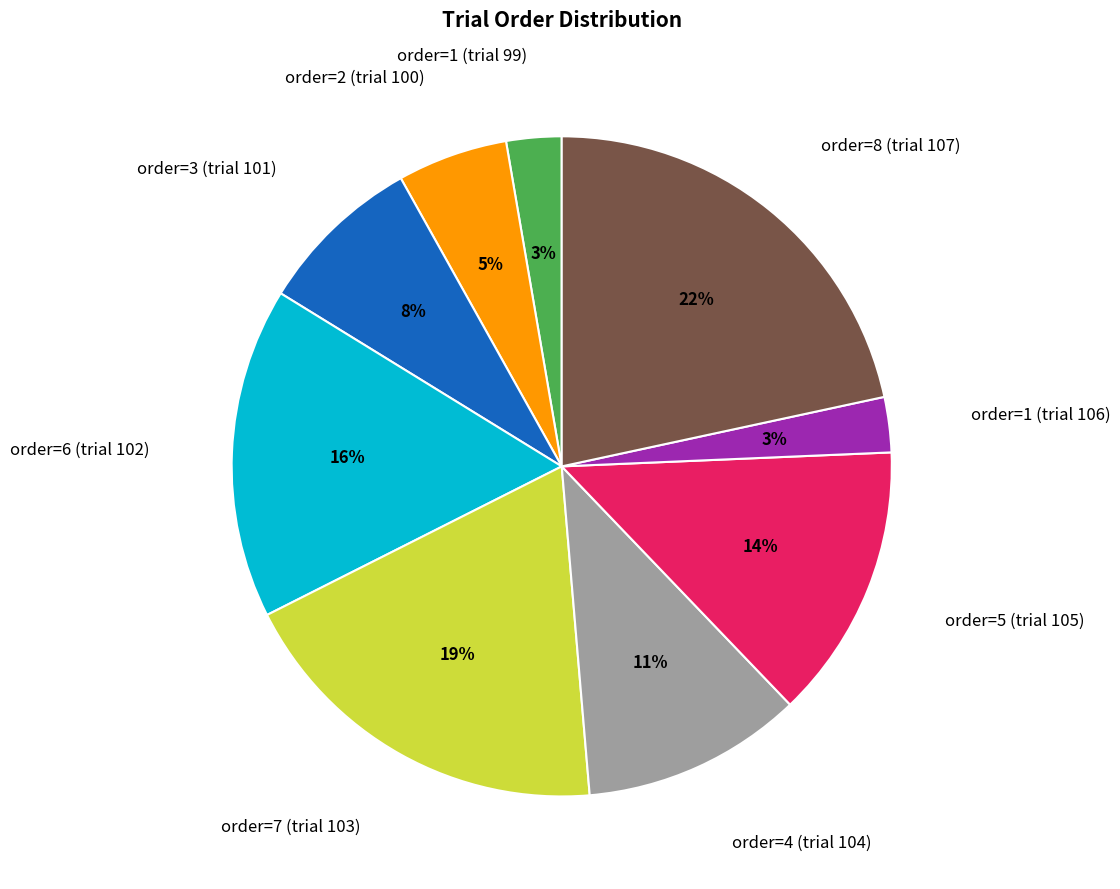

Is it true that order=6 (trial 102) is 30% of the pie?

False